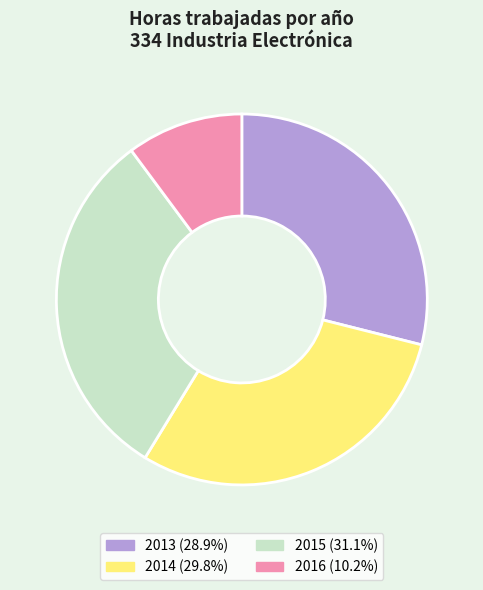

Is the sum of 2014 (29.8%) and 2016 (10.2%) greater than half?

No